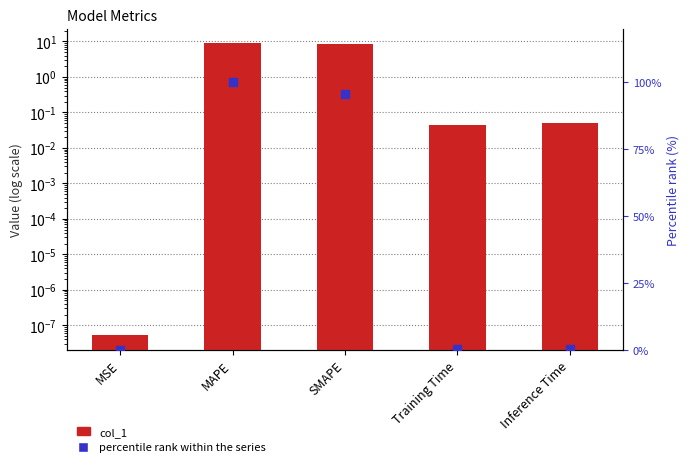

What are all the series names shown in the legend?

col_1, percentile rank within the series